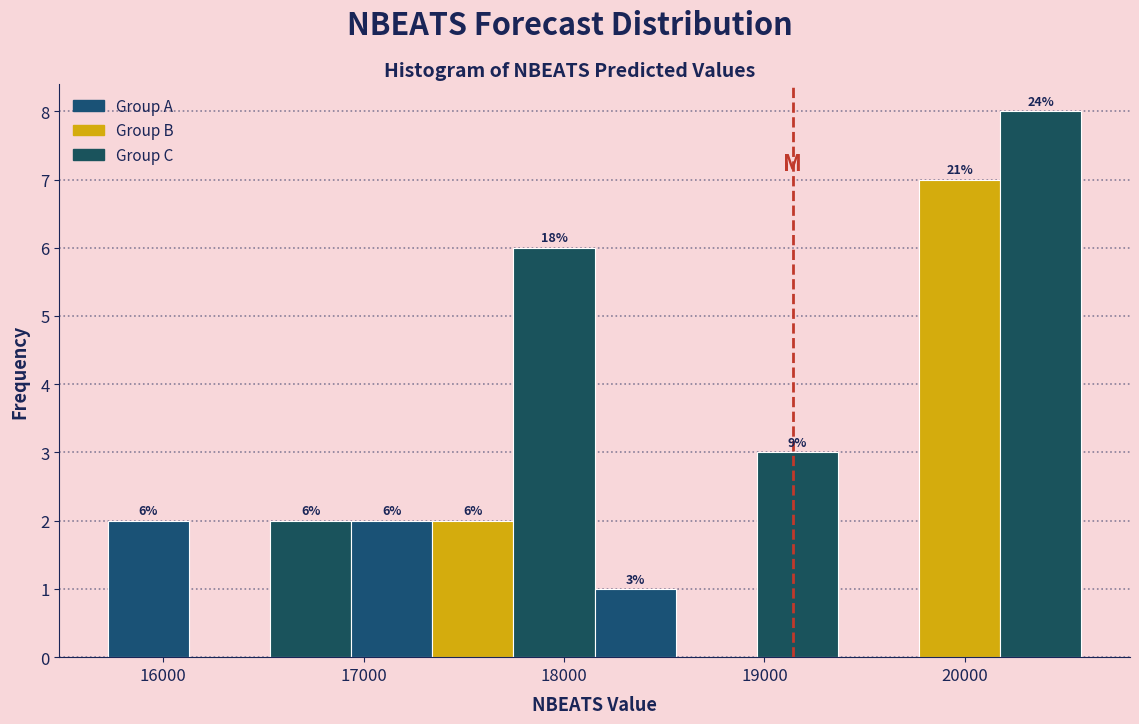

Over which range of the x-axis is the bar tallest?

20200 to 20600